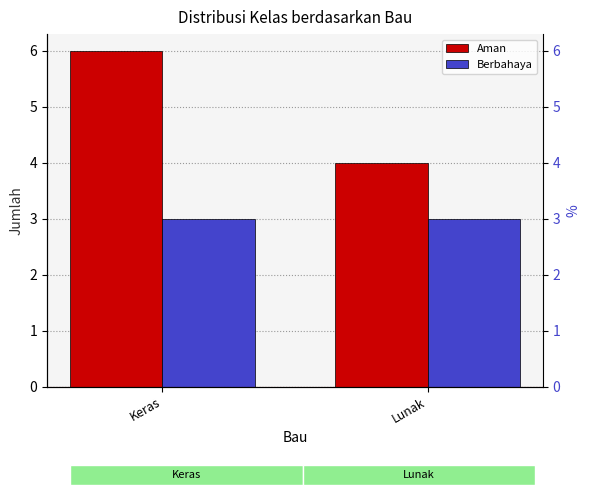

Rank the series by their maximum value, from lowest to highest.

Berbahaya, Aman